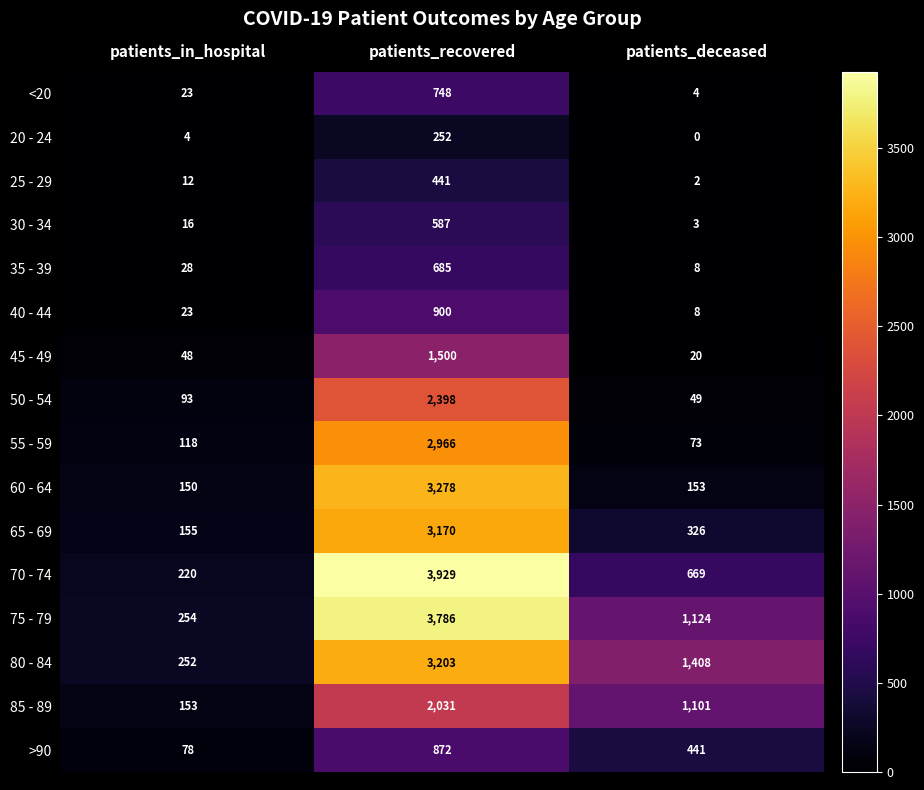

What is the spread (max minus min) of values at patients_deceased?

1408